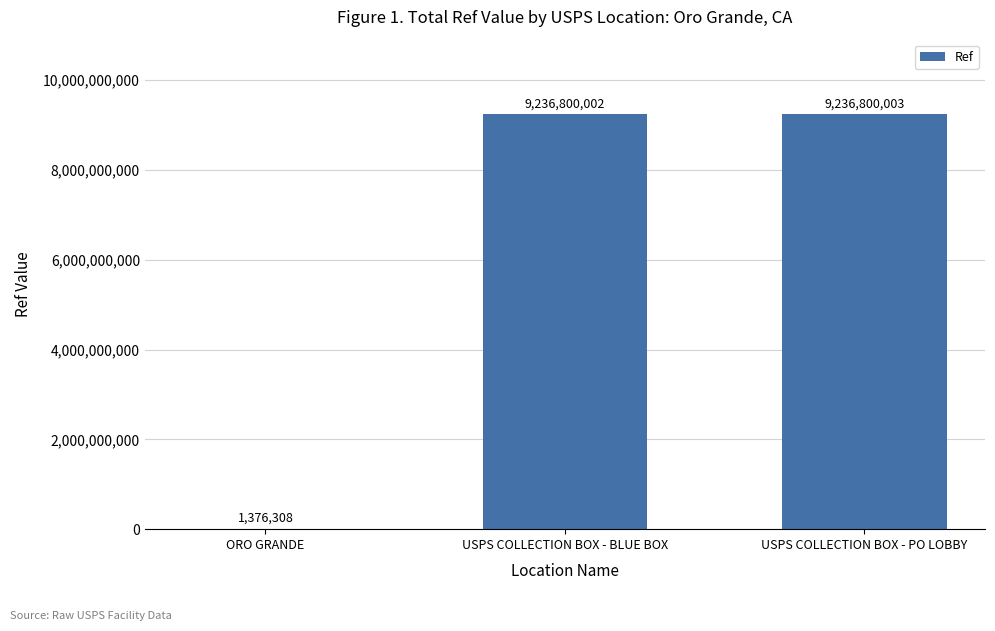

Reading right to left, list all the values displayed in this chart.

9236800003	9236800002	1376308